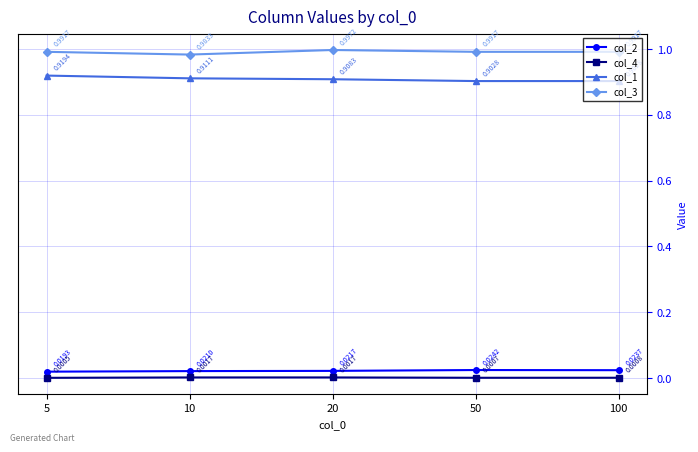

What is the total value across all series at 100?

1.9